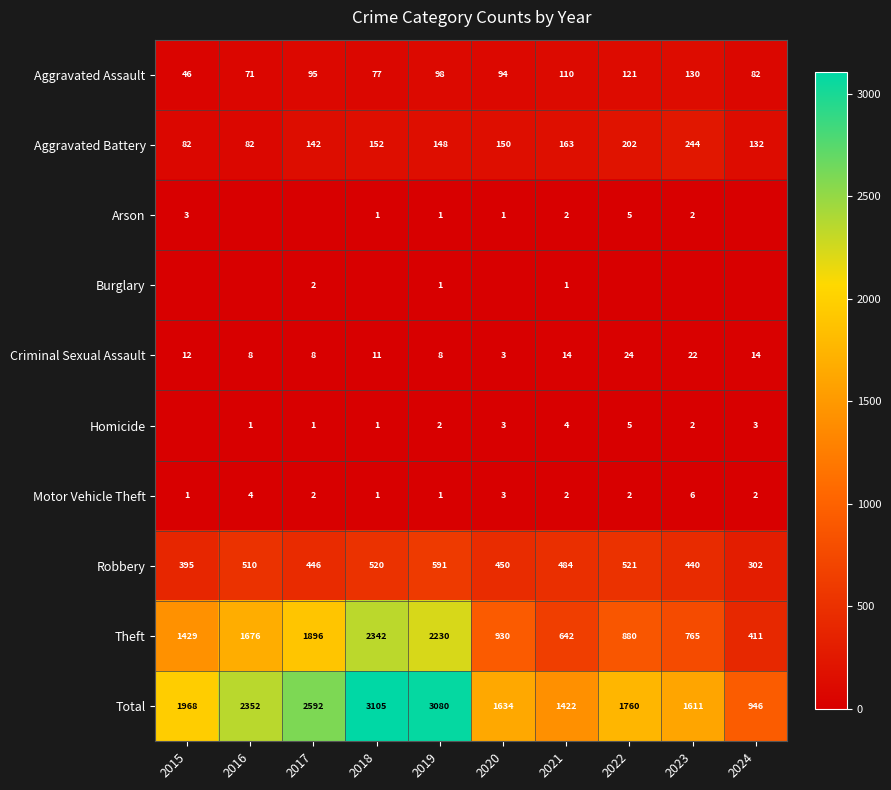

True or false: Robbery has a value of 599 at 2020.

False